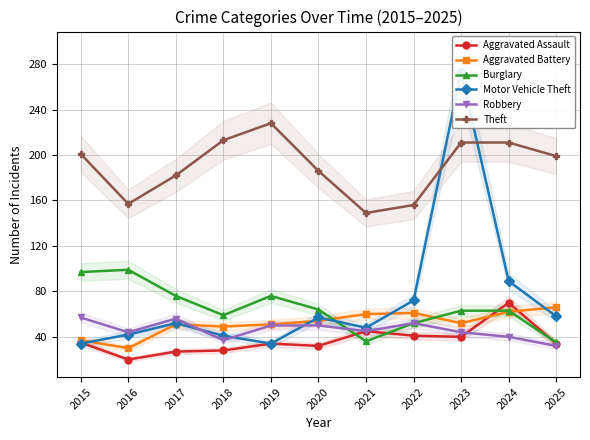

Reading left to right, transcribe all the data shown in this chart.

Aggravated Assault: 35	20	27	28	34	32	45	41	40	70	34
Aggravated Battery: 37	30	51	49	51	54	60	61	52	62	66
Burglary: 97	99	76	59	76	64	36	52	63	63	35
Motor Vehicle Theft: 34	42	52	41	34	57	48	72	273	89	58
Robbery: 57	44	56	37	50	50	45	52	44	40	32
Theft: 201	157	182	213	228	186	149	156	211	211	199